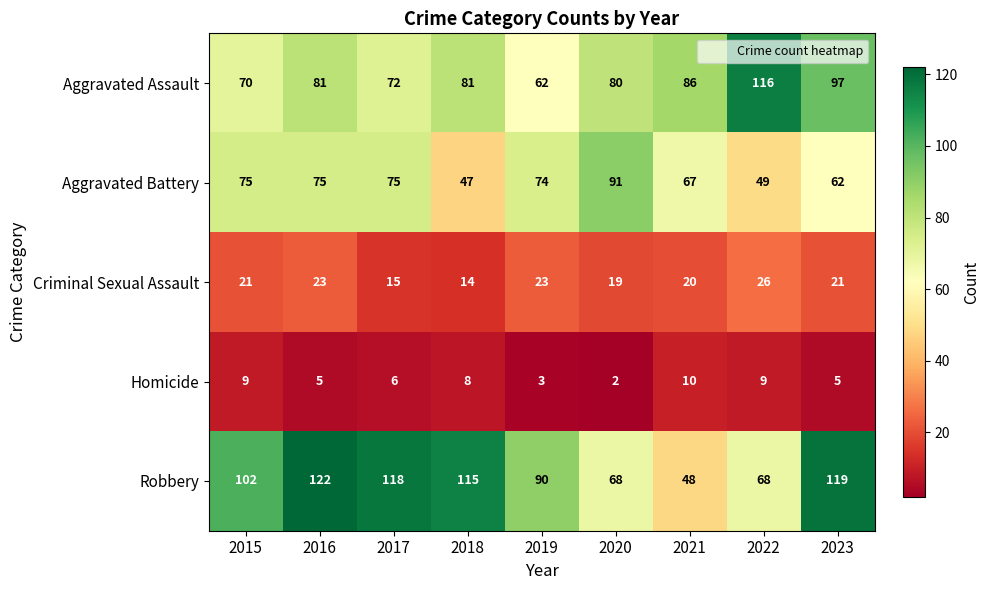

Rank the series by their maximum value, from lowest to highest.

Homicide, Criminal Sexual Assault, Aggravated Battery, Aggravated Assault, Robbery